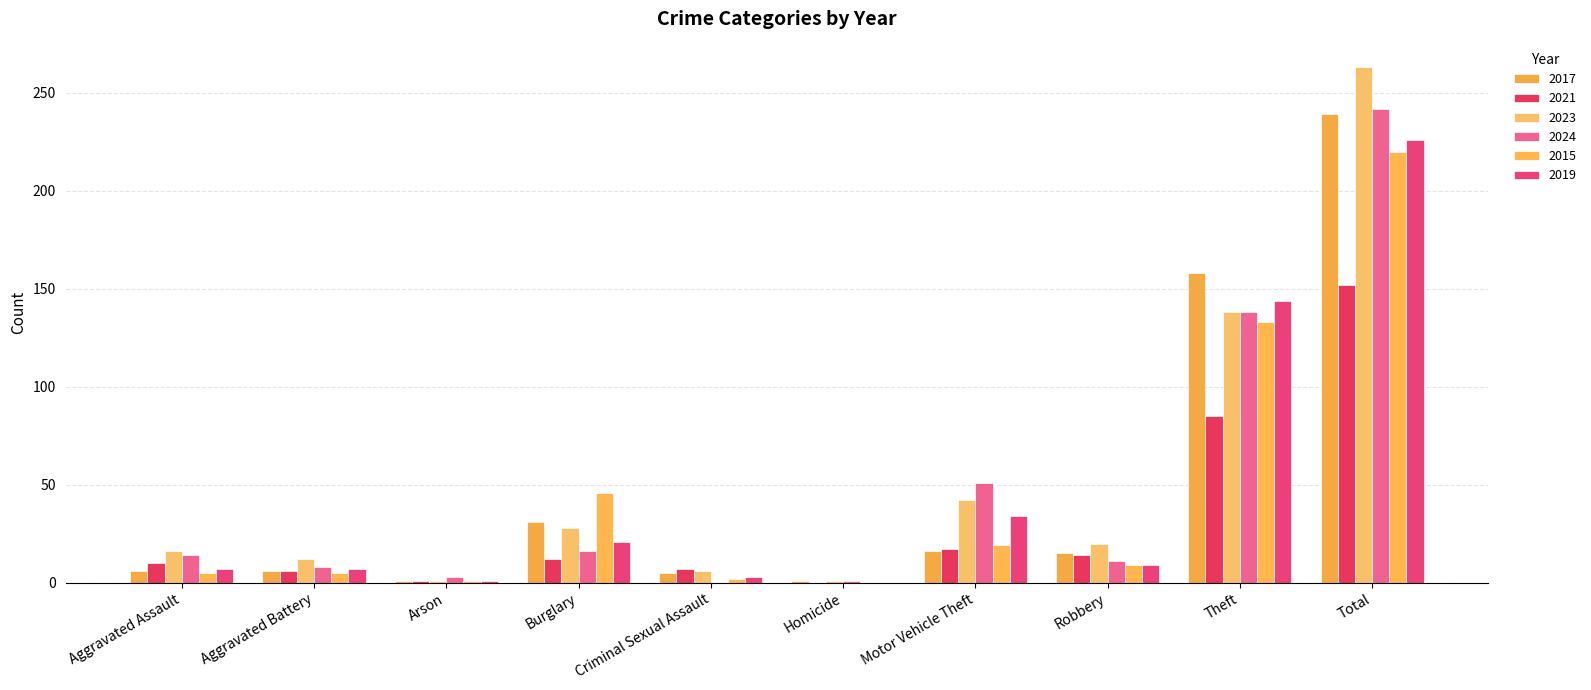

How many groups of bars are there?

10